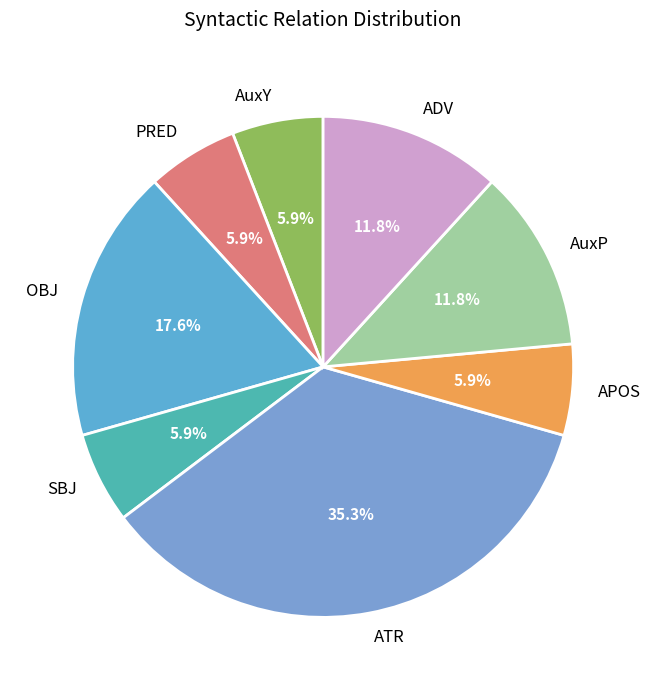

How much of the chart is everything except AuxP?

88.2%